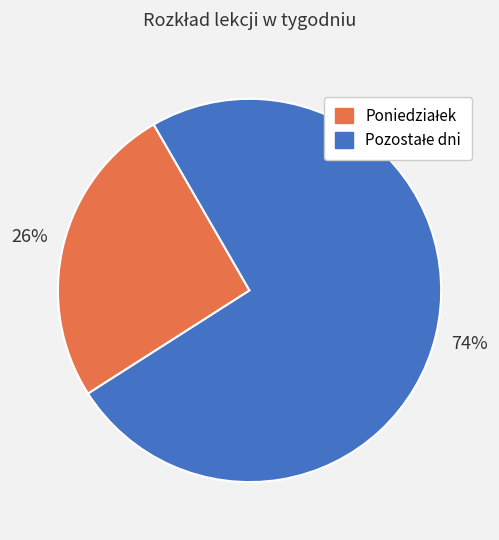

To the nearest percent, what is the average slice percentage?

50%